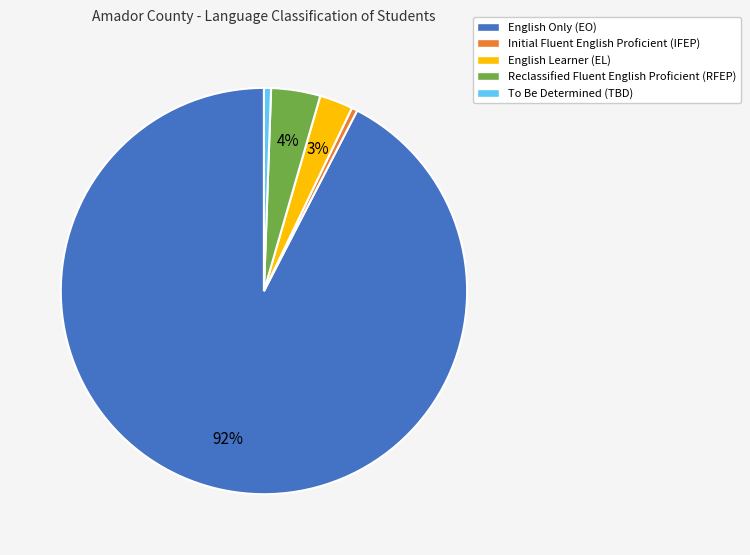

Do To Be Determined (TBD) and Initial Fluent English Proficient (IFEP) together represent more than half of the pie?

No